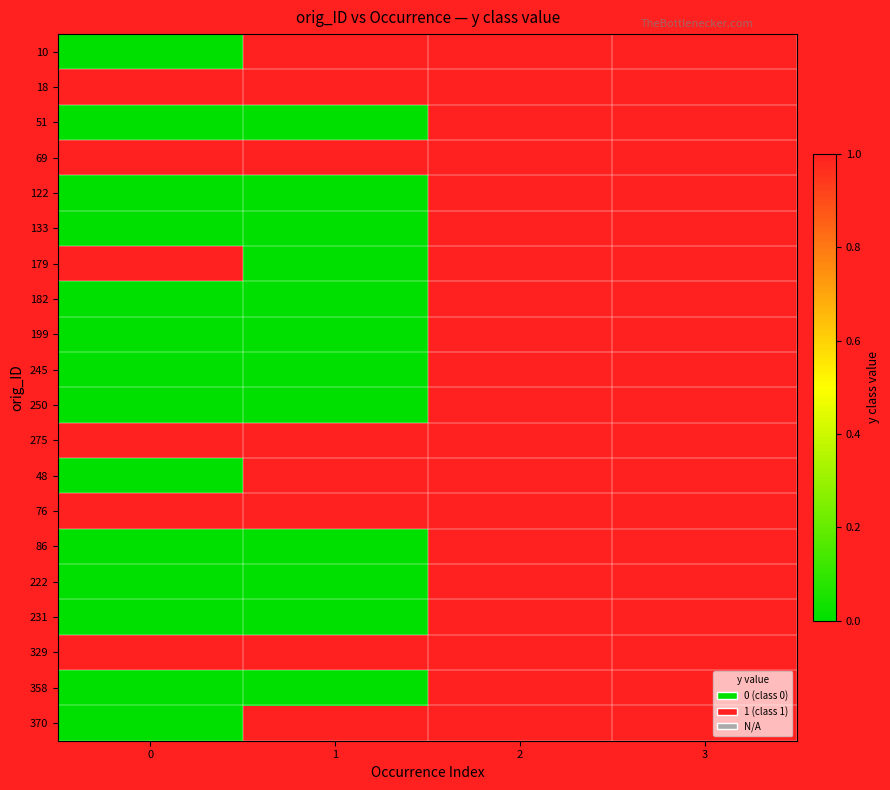

Rank the series by their maximum value, from highest to lowest.

18, 69, 179, 275, 76, 329, 10, 51, 122, 133, 182, 199, 245, 250, 48, 86, 222, 231, 358, 370